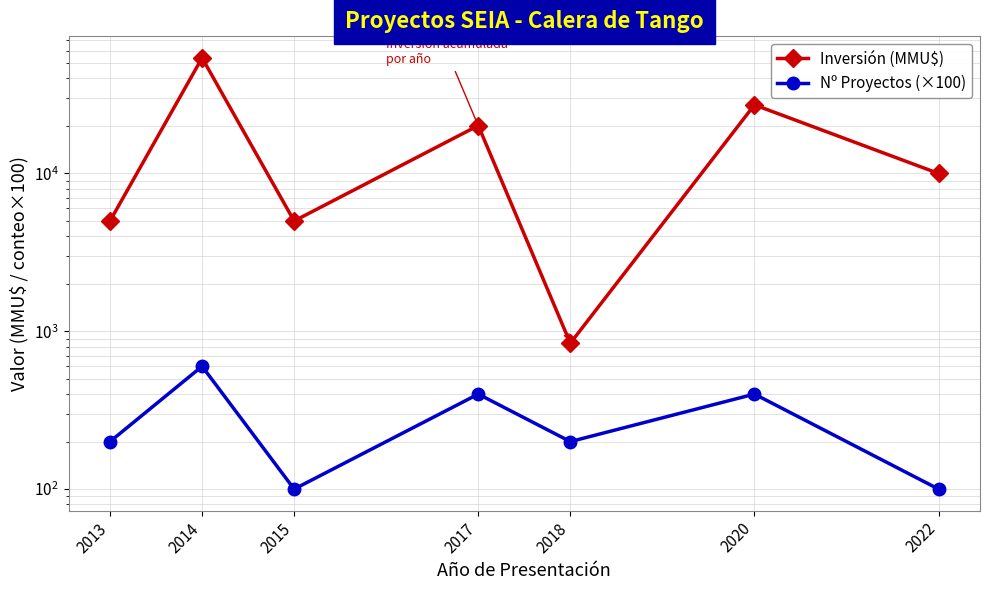

Which series changed the most between 2015 and 2017?

Inversión (MMU$)